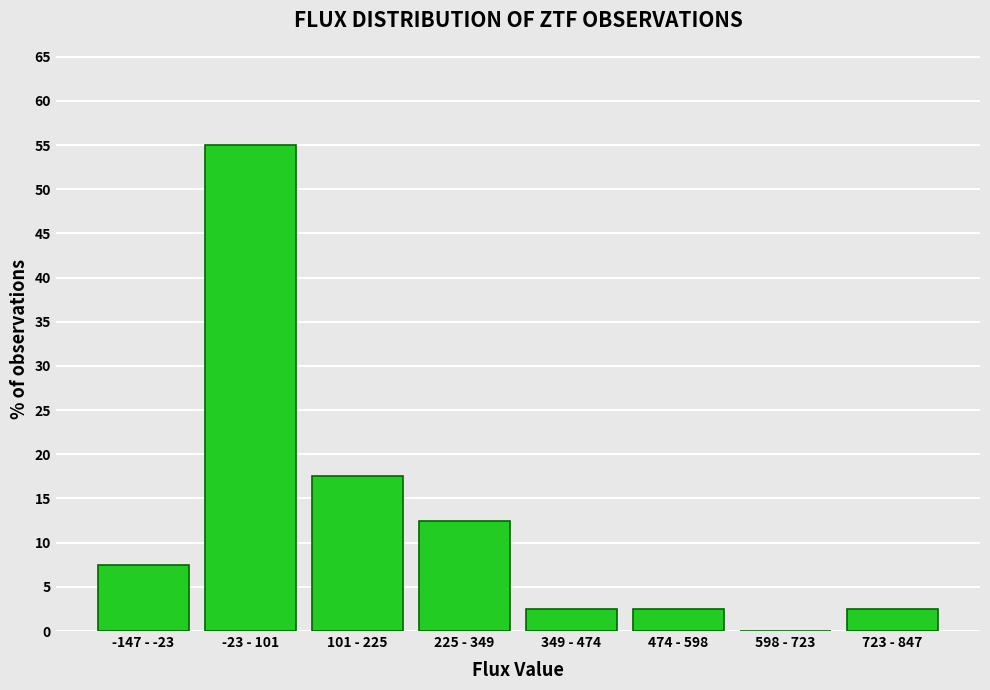

Reading left to right, transcribe all the data shown in this chart.

-147 - -23=7.5	-23 - 101=55.0	101 - 225=17.5	225 - 349=12.5	349 - 474=2.5	474 - 598=2.5	598 - 723=0.0	723 - 847=2.5